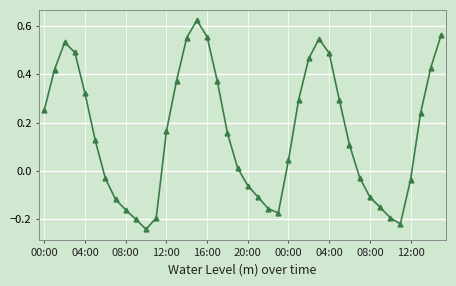

What is the sum of all values?

6.2